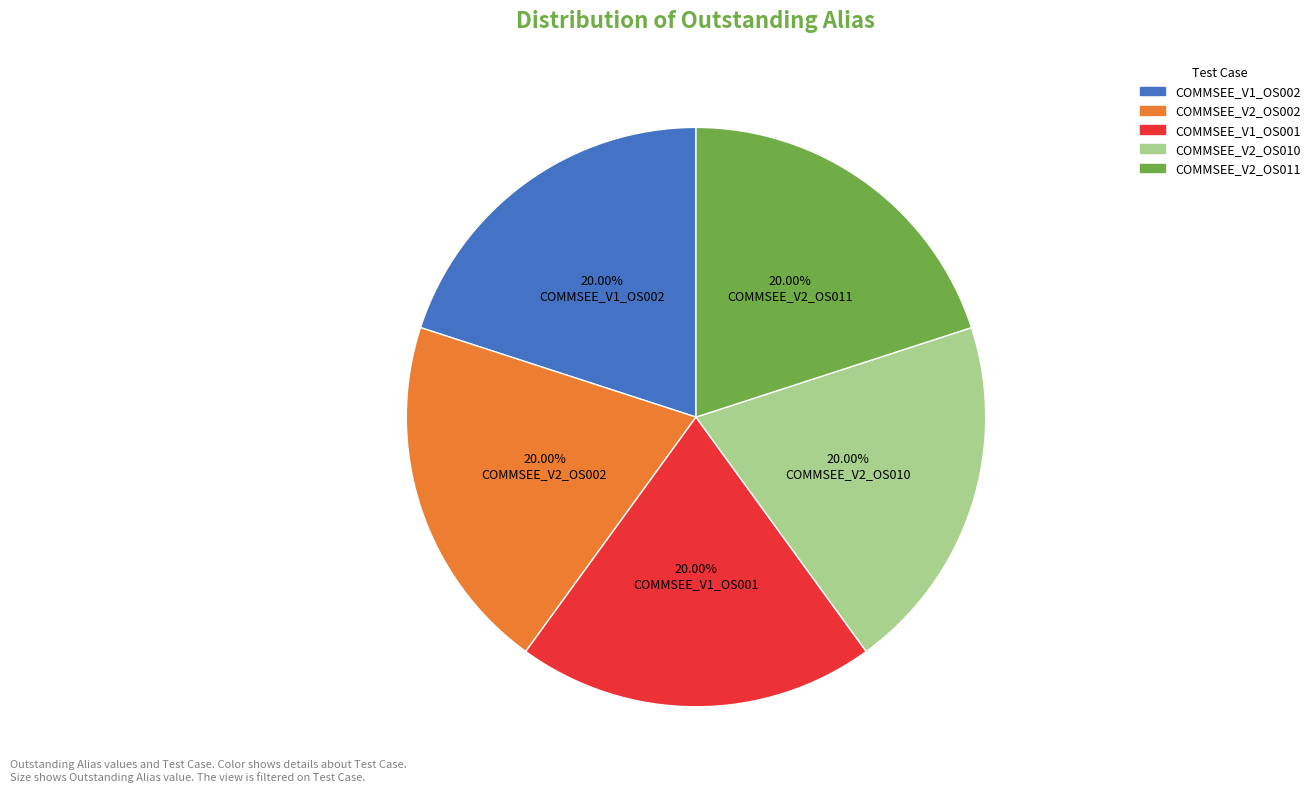

To the nearest percent, what portion does COMMSEE_V1_OS001 represent?

20%